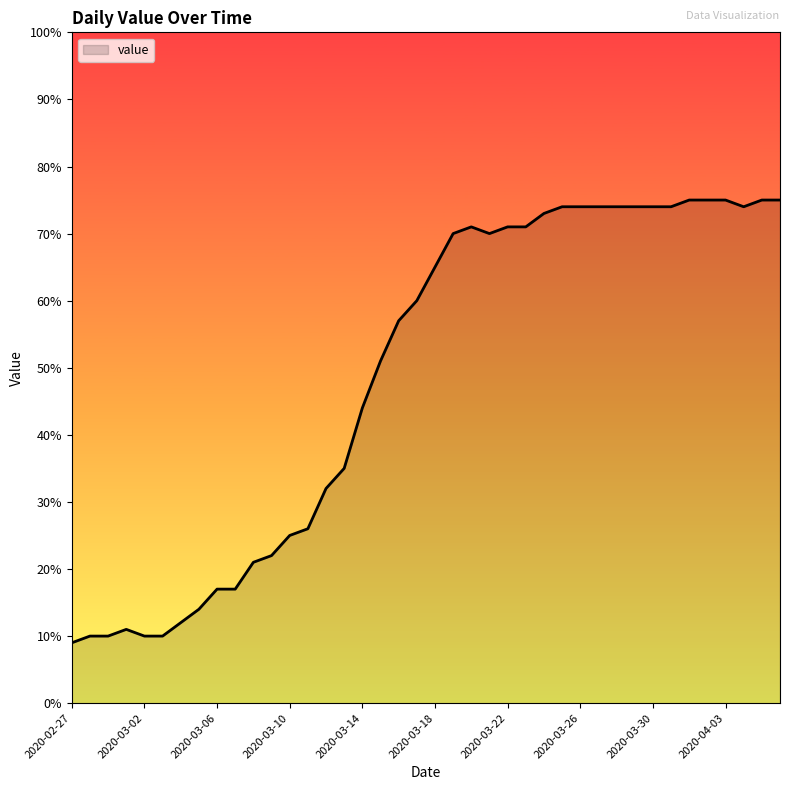

What is the maximum value shown in the chart?

75